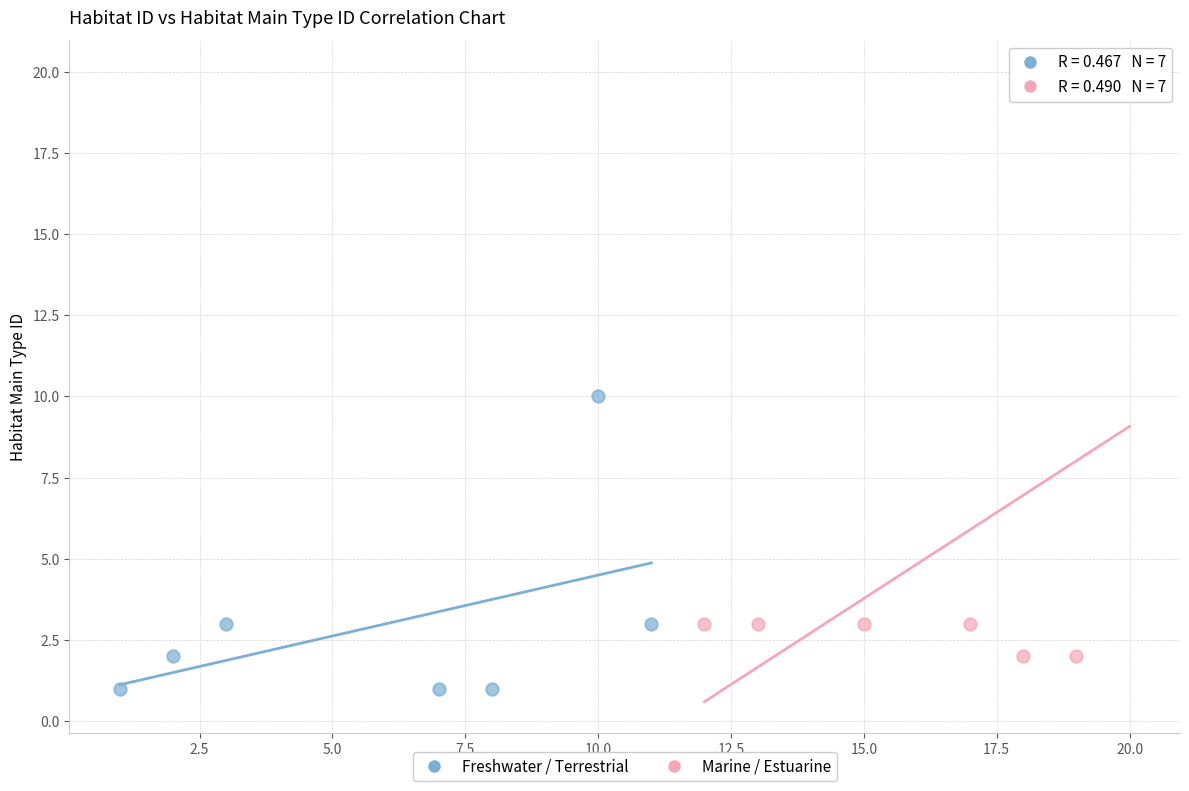

Which series reaches the maximum Y coordinate?

Marine / Estuarine